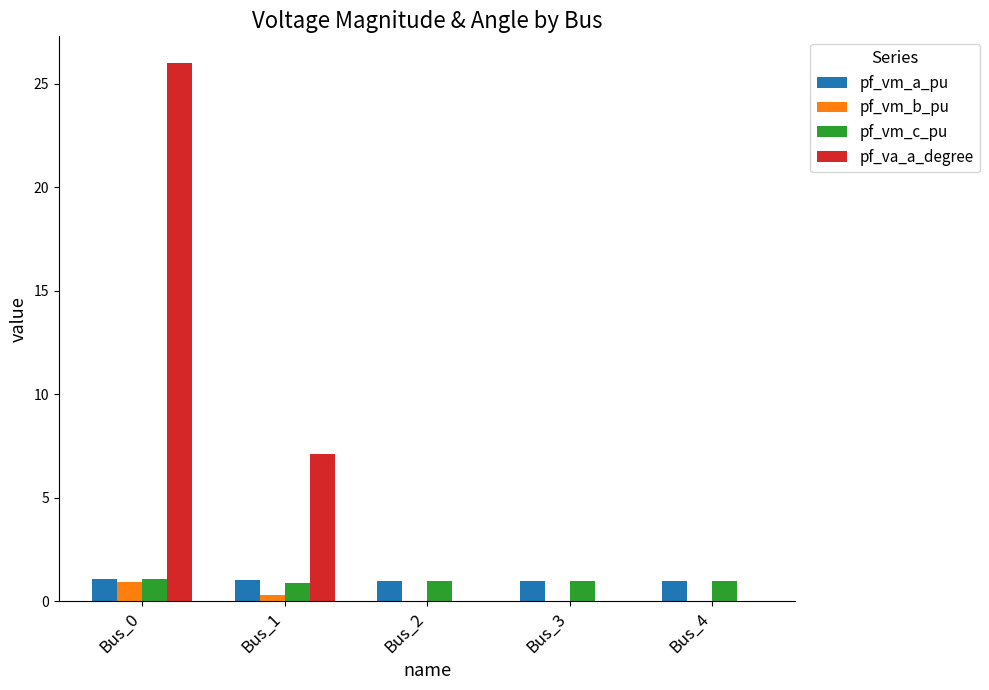

The value of pf_vm_c_pu at Bus_2 is 1.0. True or false?

True